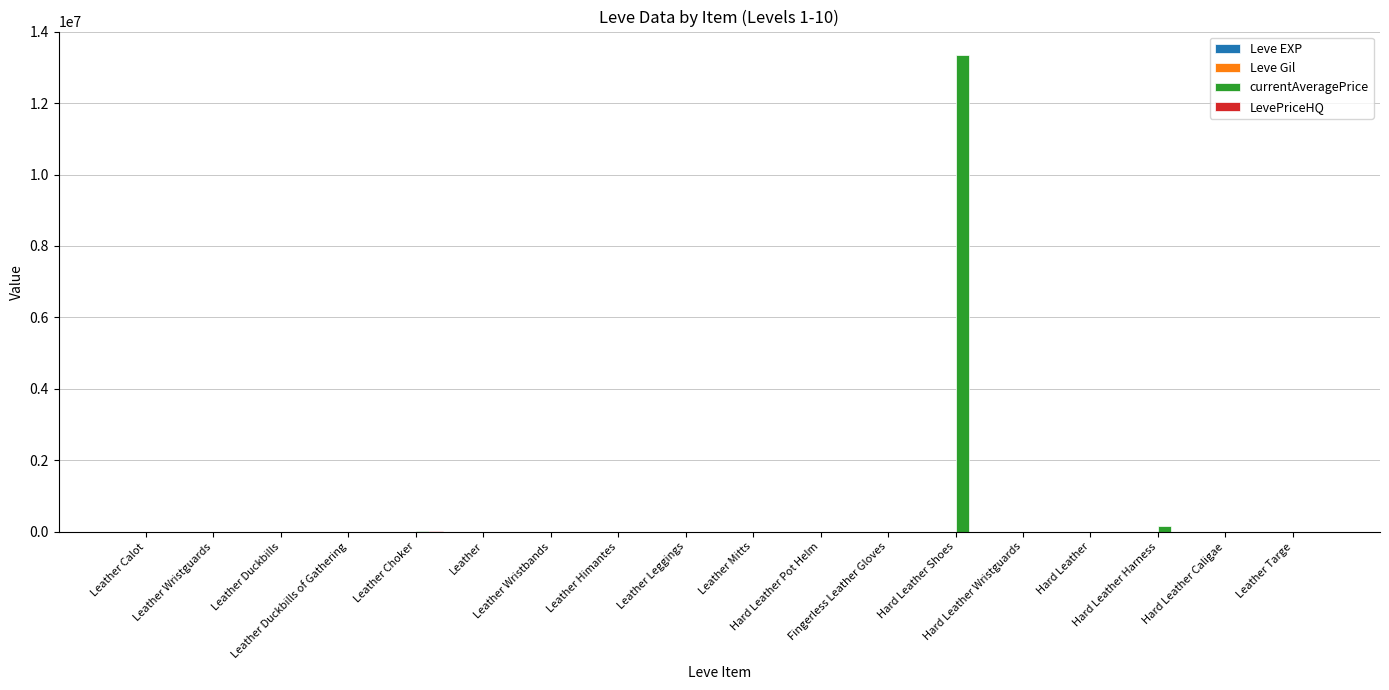

What is the maximum value shown in the chart?

13335667.0